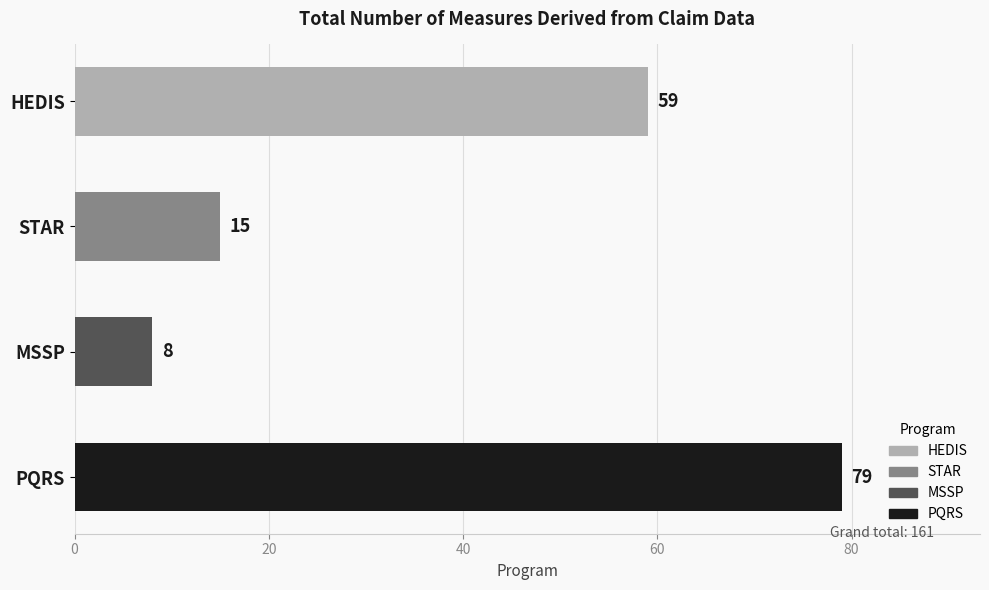

True or false: the data shows 15 at STAR.

True